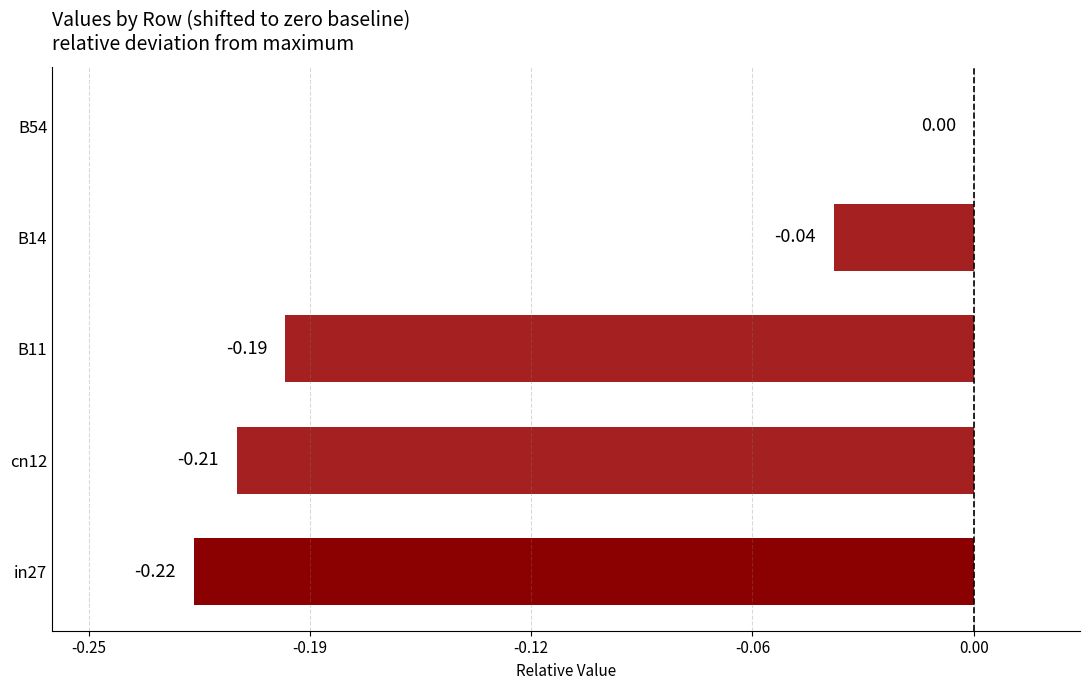

Are the bars horizontal?

Yes